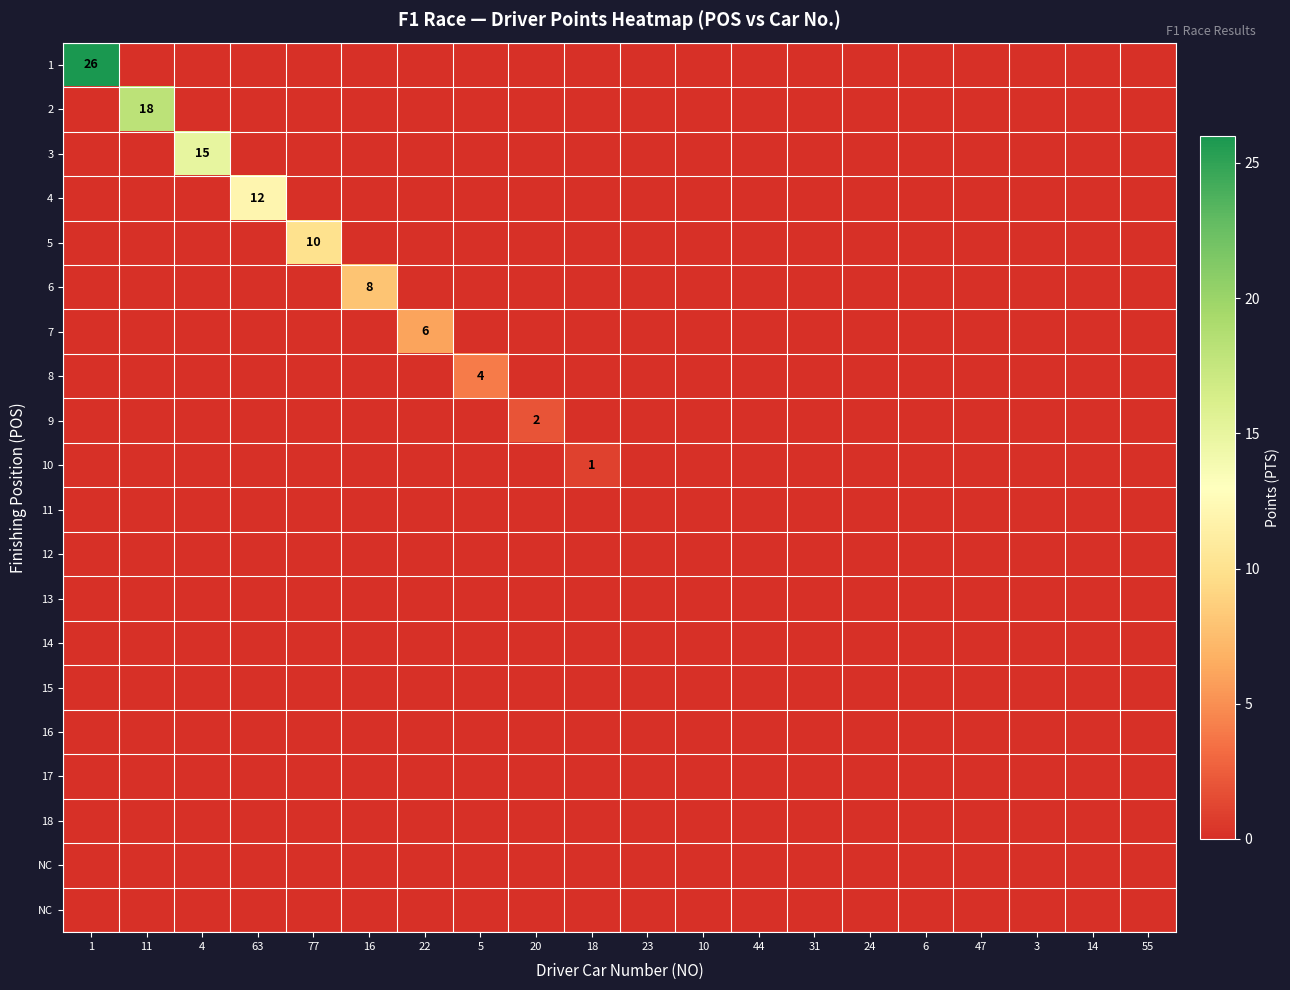

At how many categories does at least one series exceed 17?

2